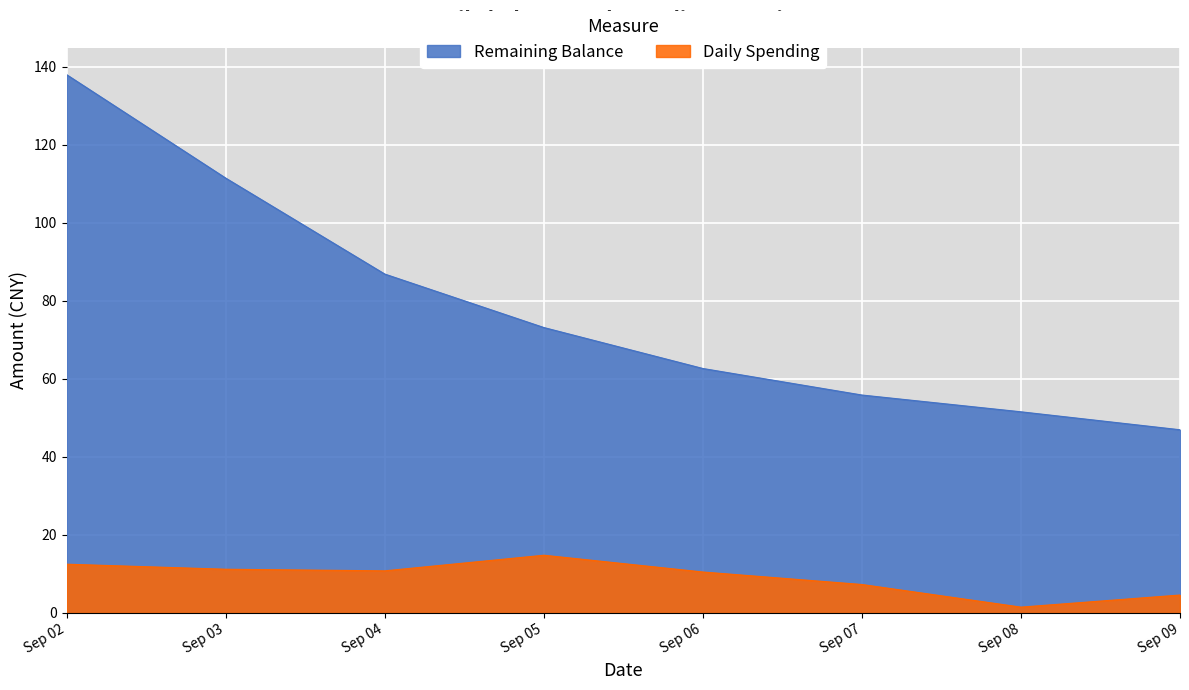

Rank the series by their average value, from highest to lowest.

Remaining Balance, Daily Spending